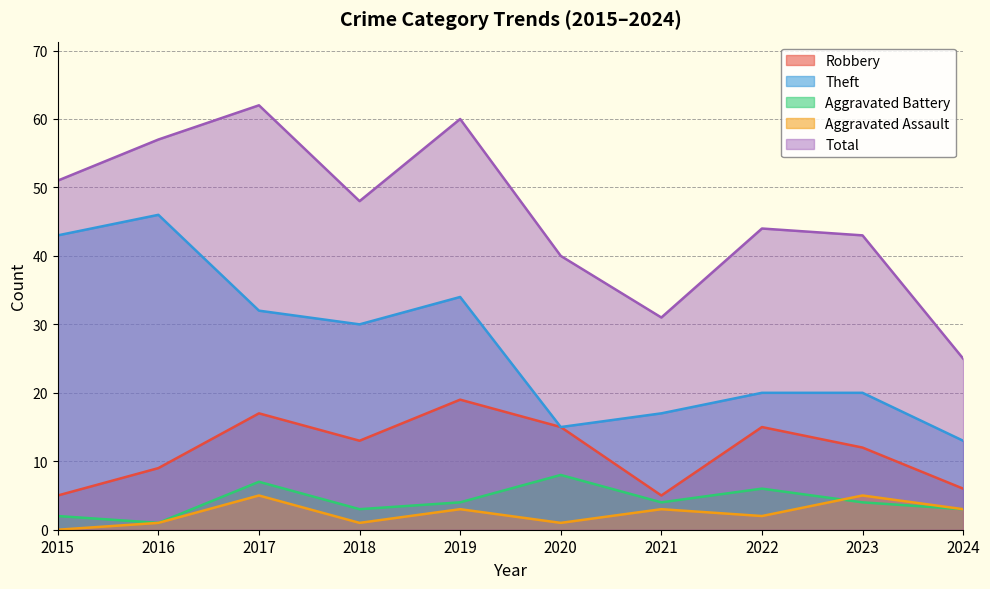

What is the average value of the Aggravated Battery series?

4